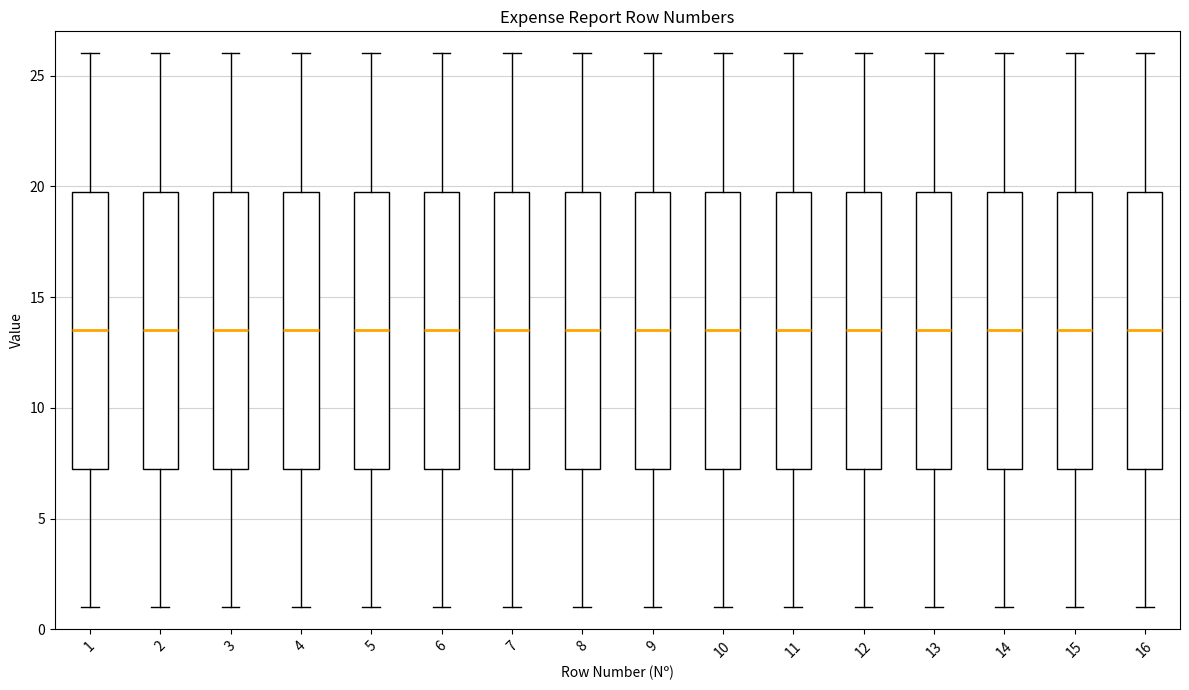

Where is the lower edge of the box at x = 13 on the y-axis? The values are not printed on the chart, so give them approximately, as read against the axis.

7.5